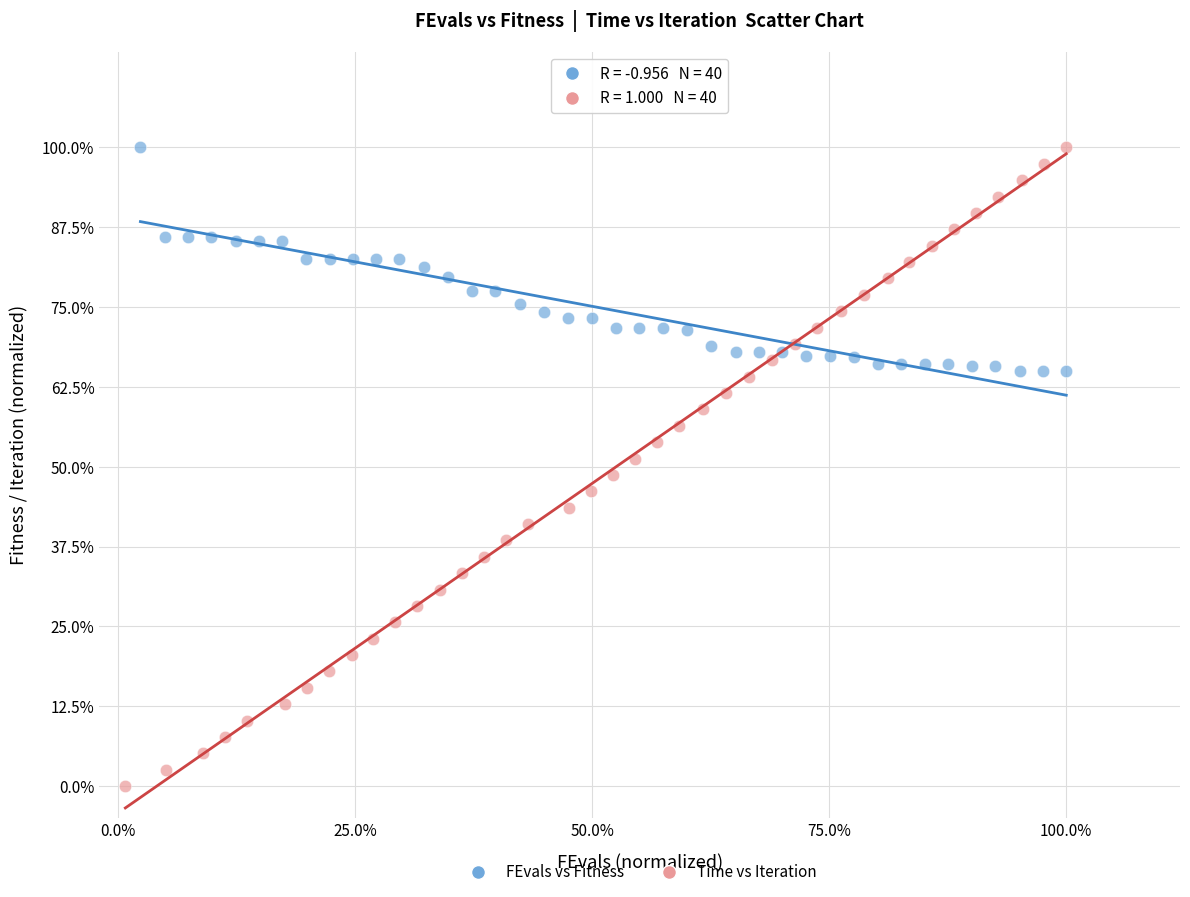

What are all the series names shown in the legend?

FEvals vs Fitness, Time vs Iteration